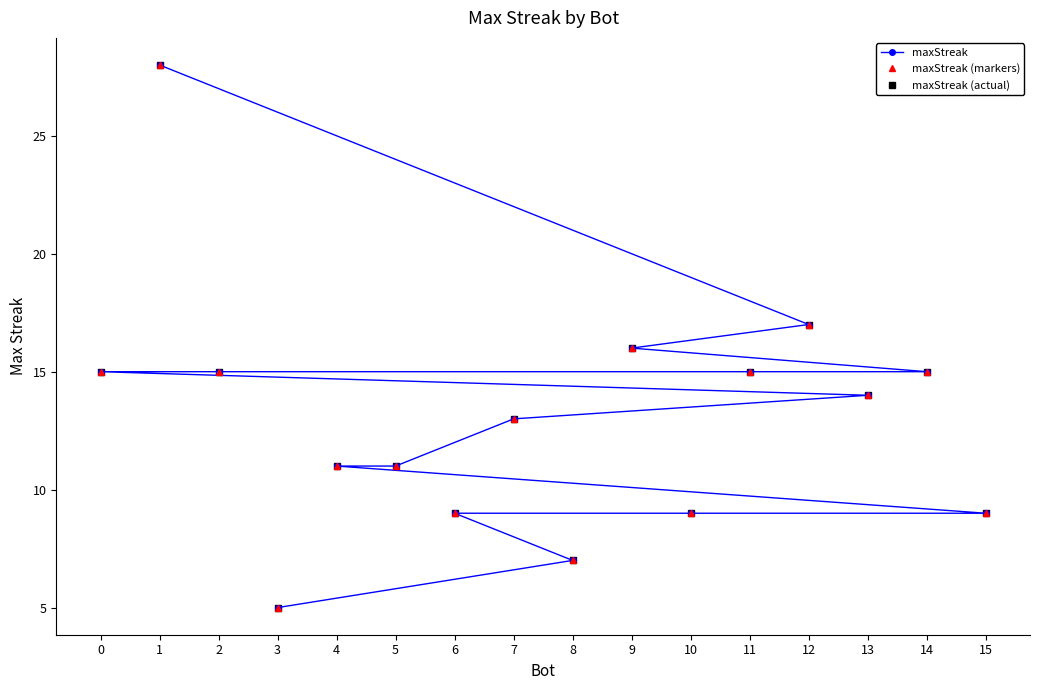

Which series has the largest range (max minus min)?

maxStreak